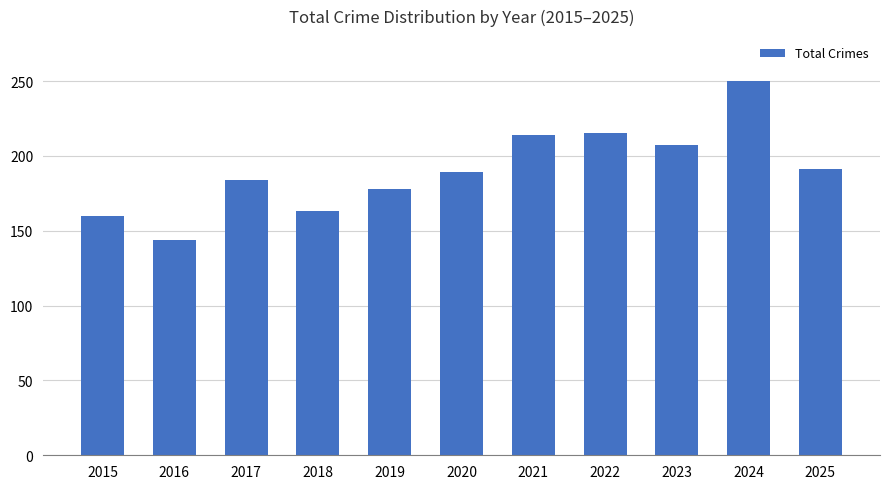

True or false: the data shows 113 at 2018.

False